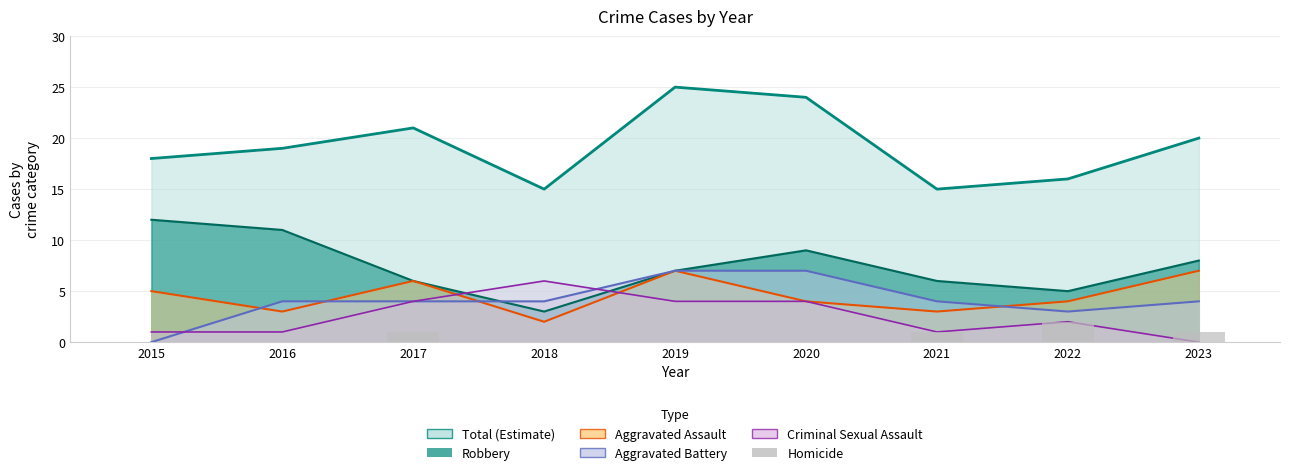

Are the bars horizontal?

No